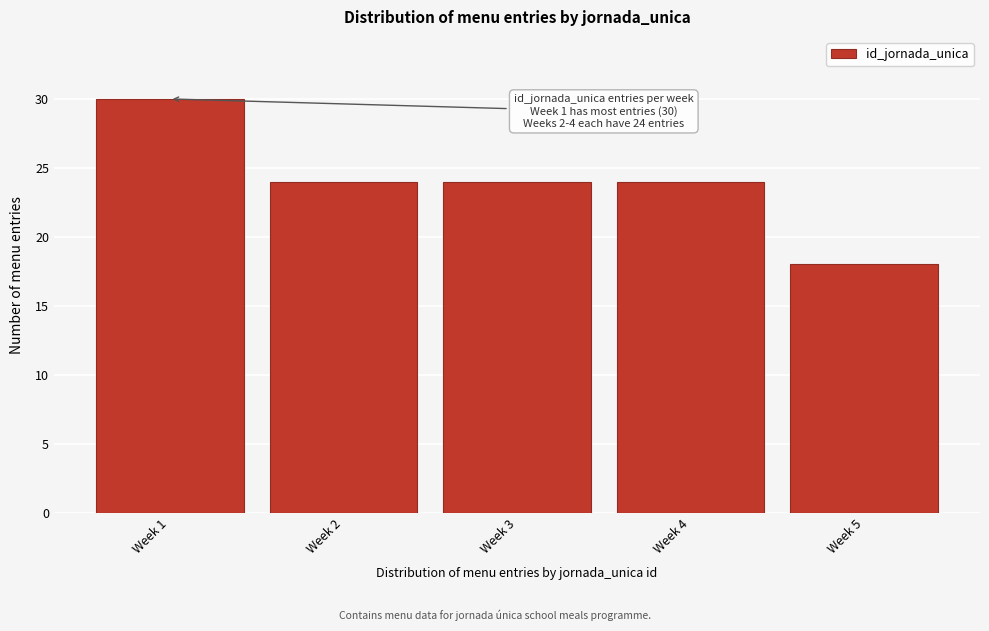

Reading right to left, extract all data points from this chart.

18	24	24	24	30